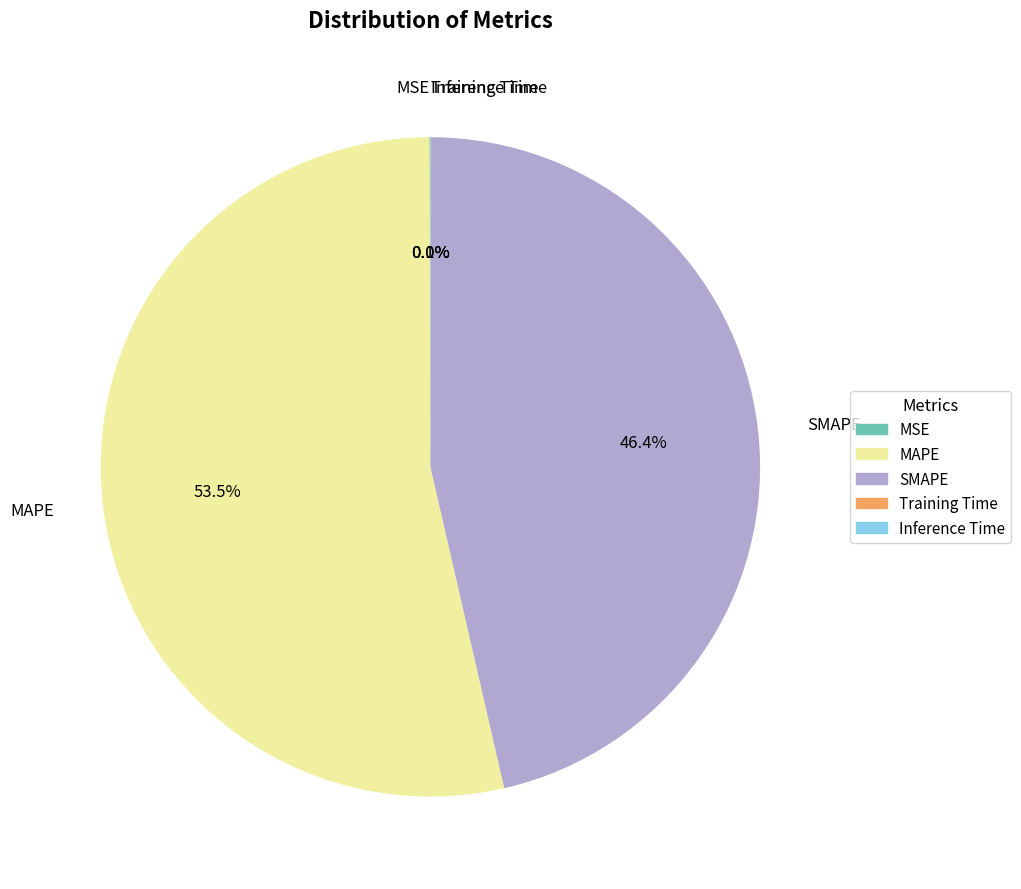

What is the majority slice?

MAPE